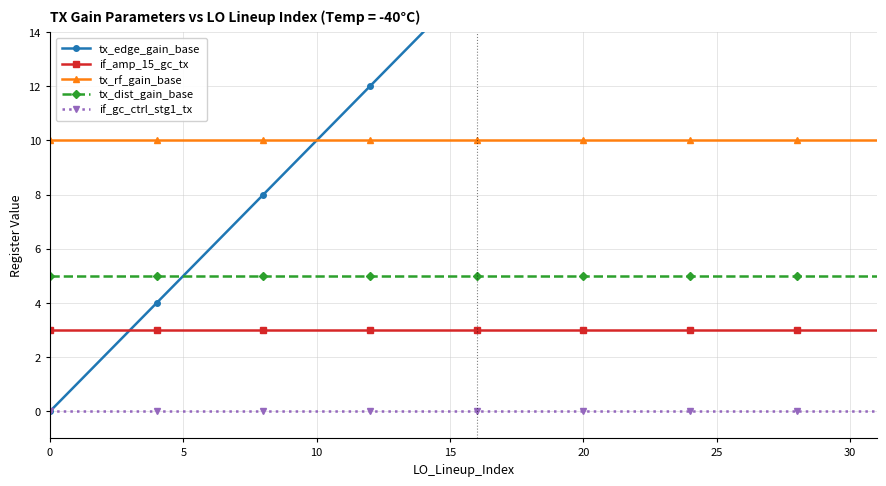

What is the minimum value for tx_rf_gain_base?

10